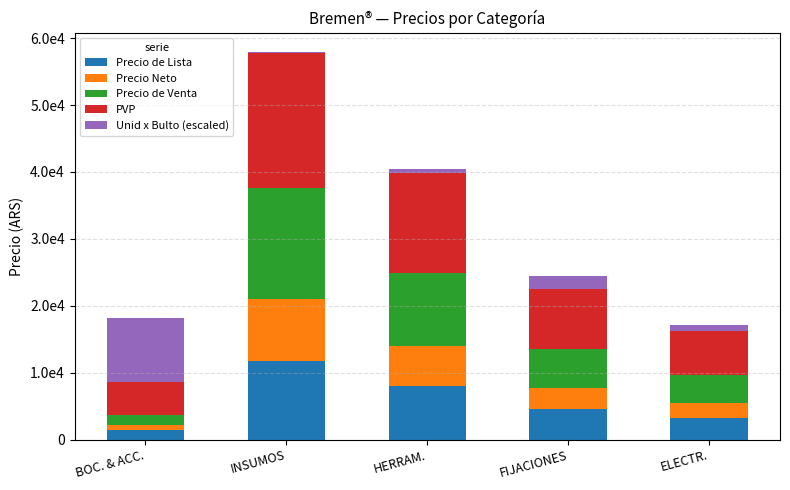

The value of Precio de Venta at HERRAM. is 10900.0. True or false?

True